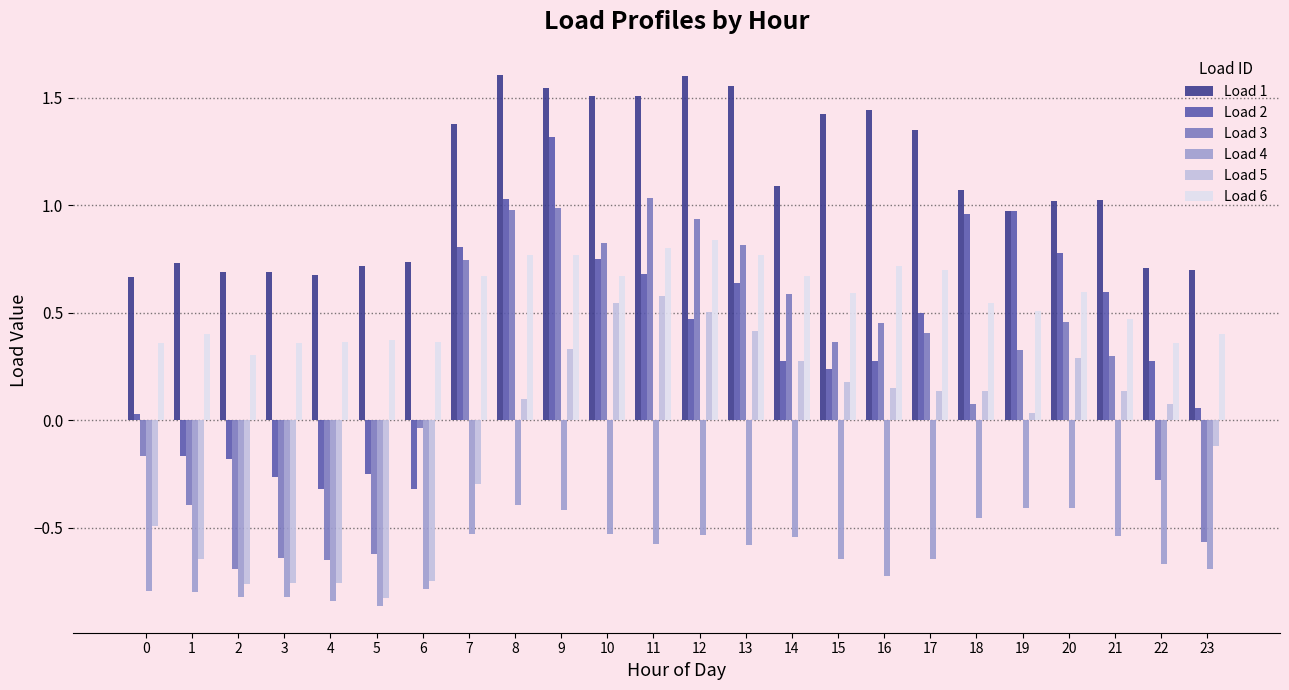

List the series in order of their peak value, highest first.

Load 1, Load 2, Load 3, Load 6, Load 5, Load 4